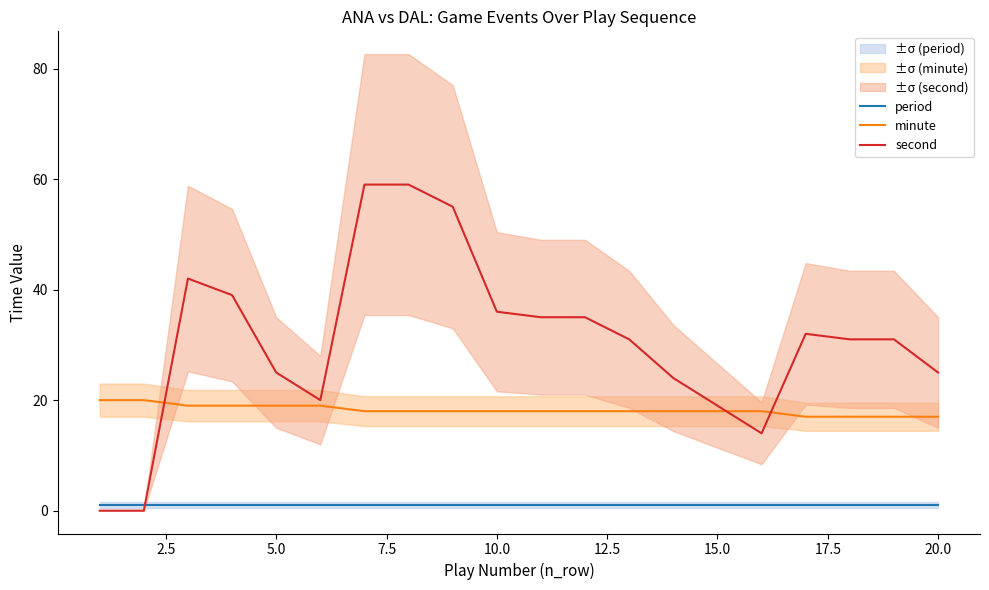

What is the lowest value of the minute series?

17